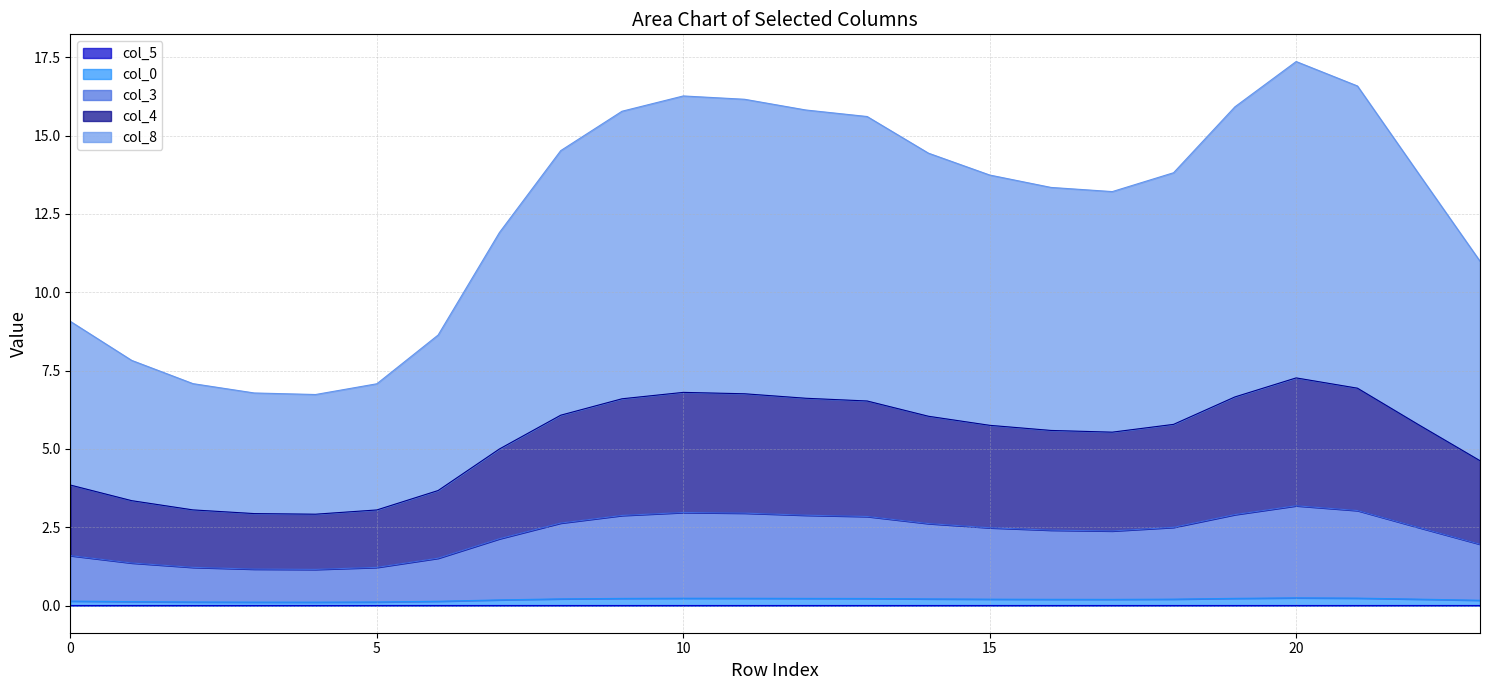

True or false: col_8 and col_0 intersect in this chart.

False